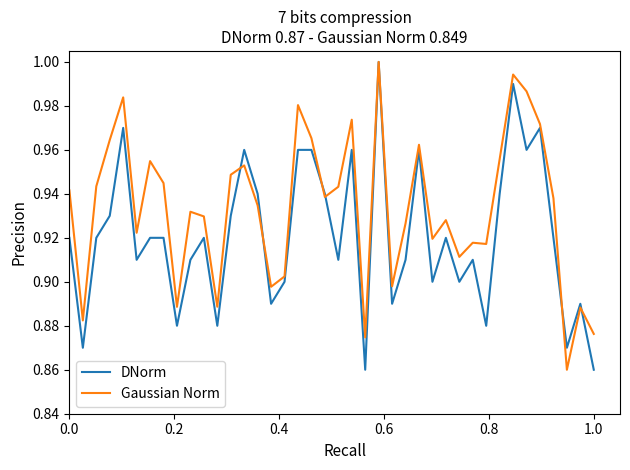

Which series has the largest total across all categories?

Gaussian Norm